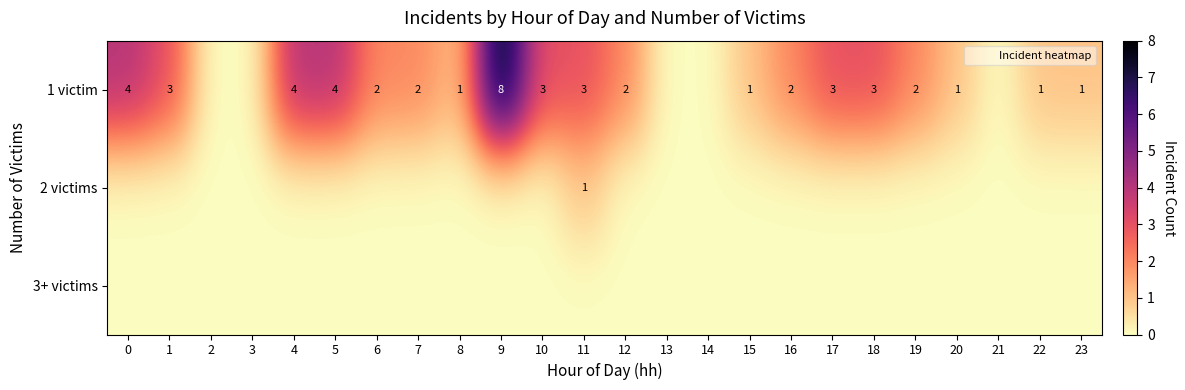

How many values in the 1 victim series exceed 2?

9